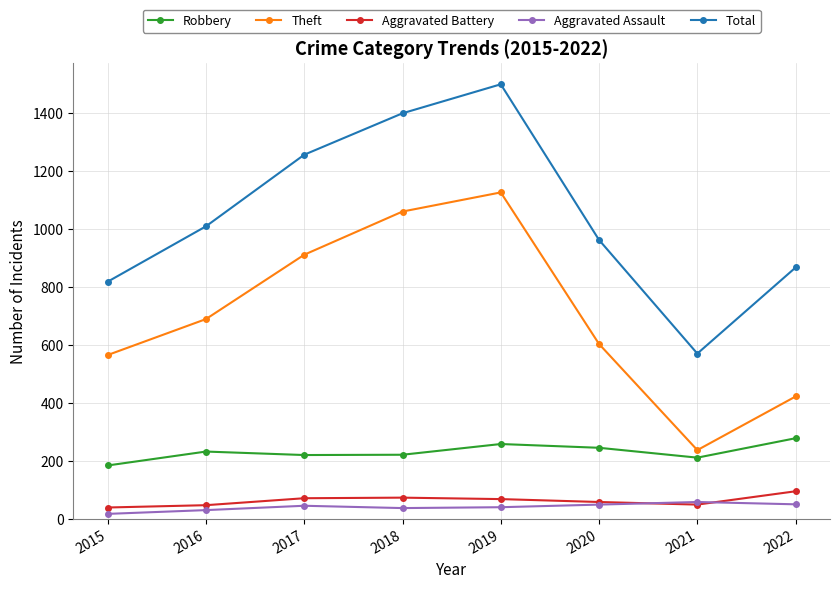

How many values in the Robbery series are below 233?

4